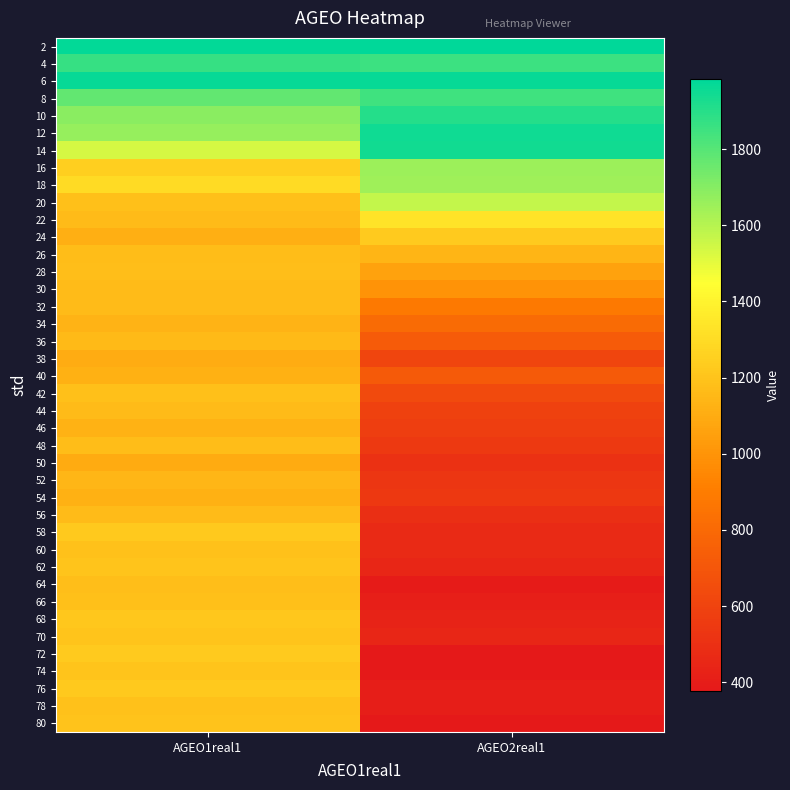

Which has a higher value, AGEO2real1 or AGEO1real1?

AGEO2real1